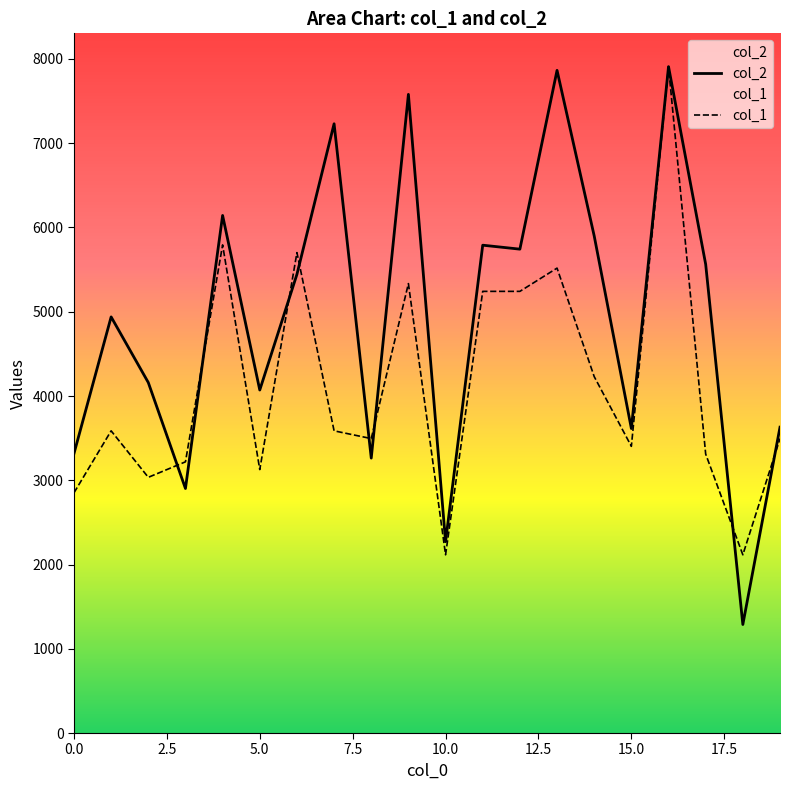

Read the col_1 value at 15.0.

3402.7